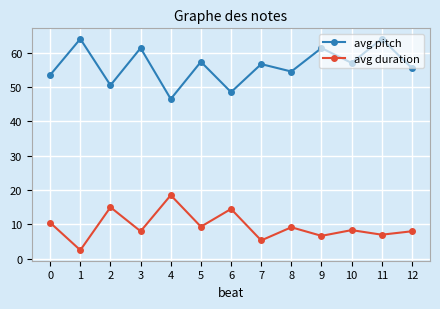

The avg duration series shows 18.5 at 4. True or false?

True